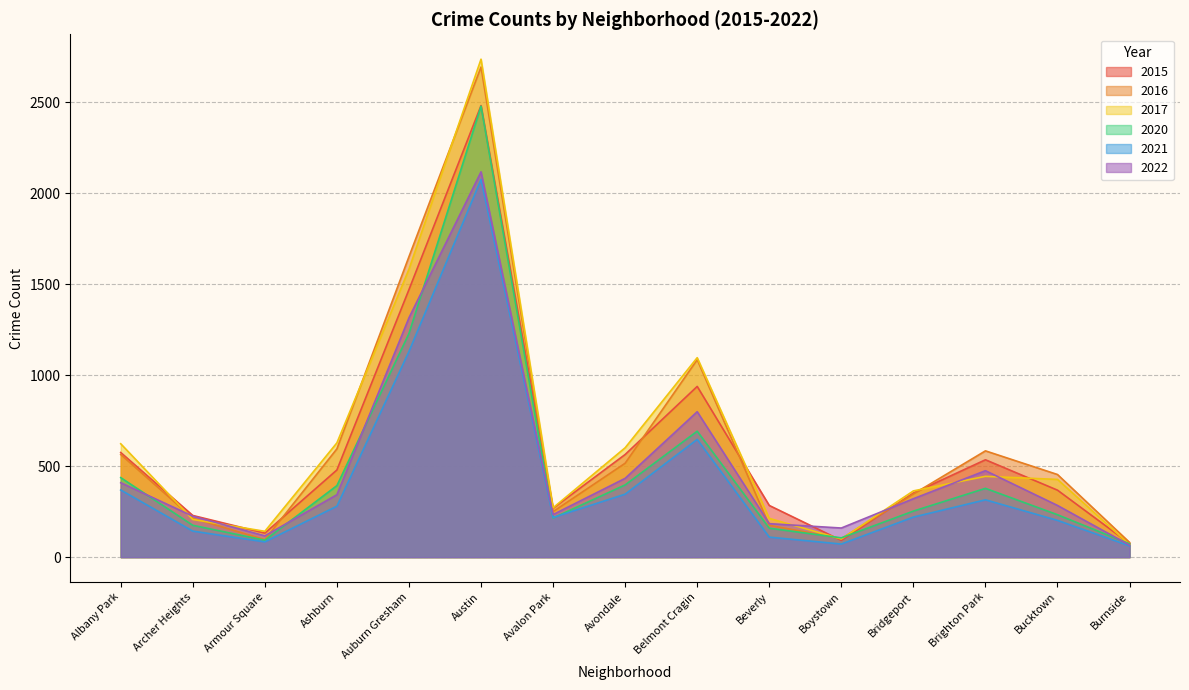

At which label does 2022 reach its peak?

Austin